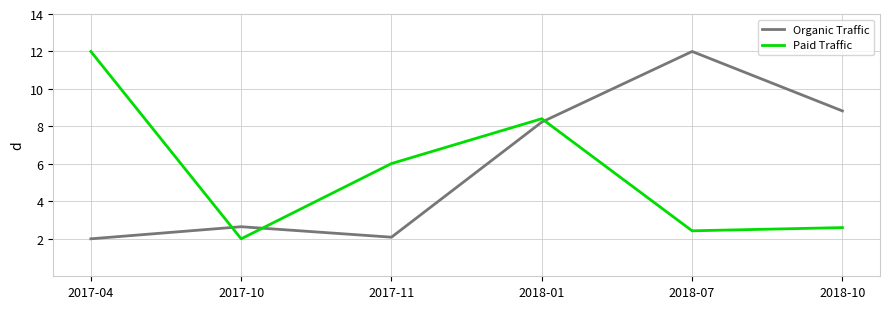

Does the chart display data point markers on the line(s)?

Yes